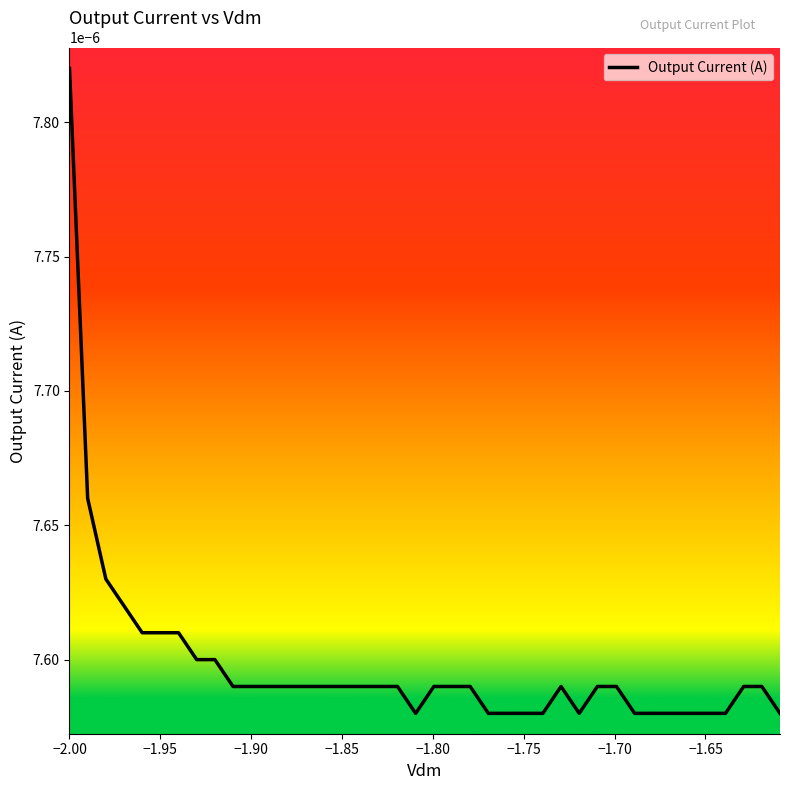

Does the chart have visible grid lines?

No